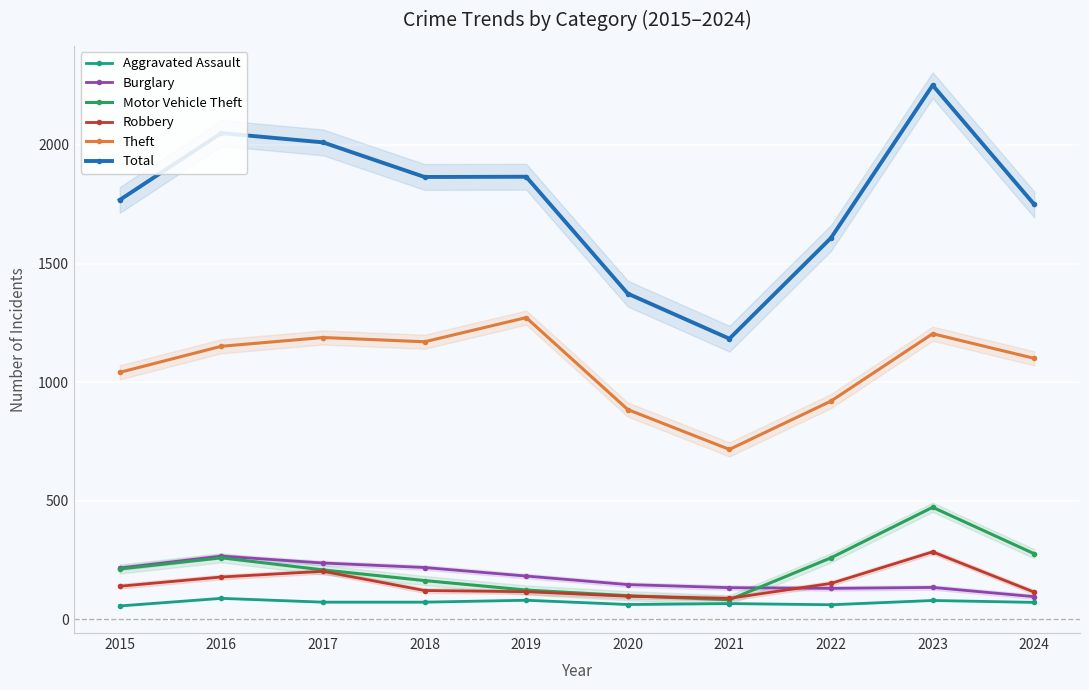

What is the difference between the Motor Vehicle Theft values at 2017 and 2019?

85